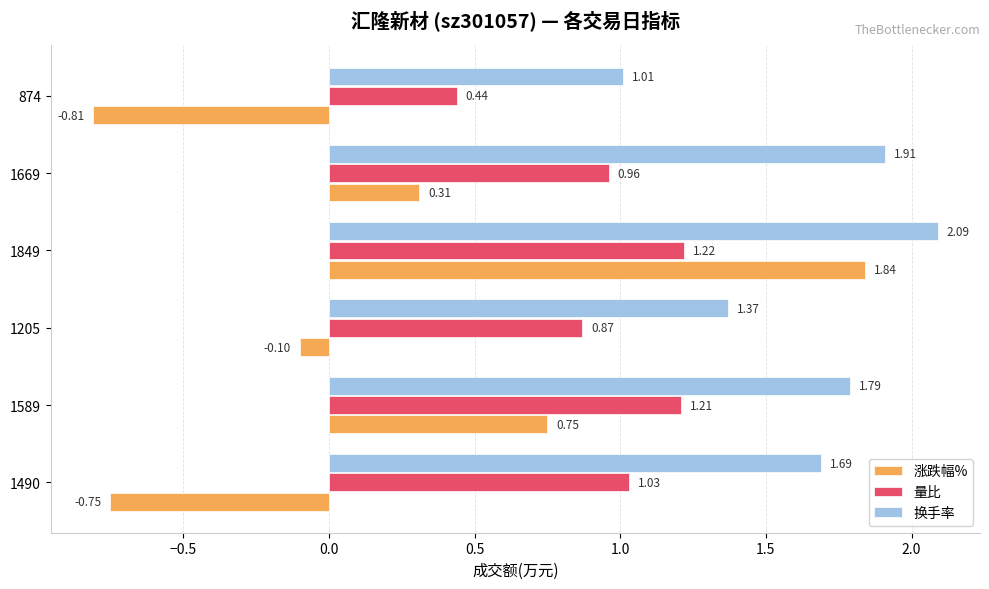

Rank the series at 1490 from lowest to highest value.

涨跌幅%, 量比, 换手率